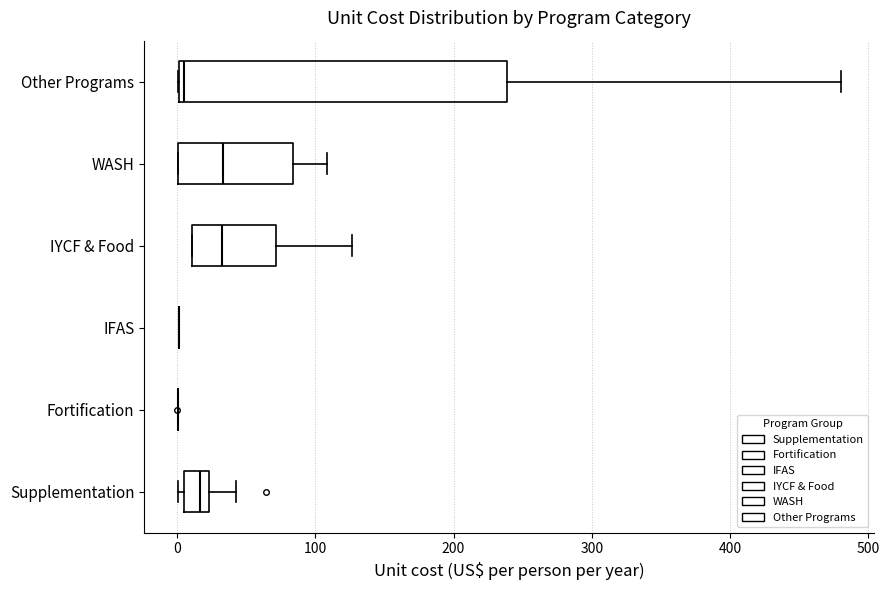

Which box is the widest, from its left edge to its right edge?

Other Programs